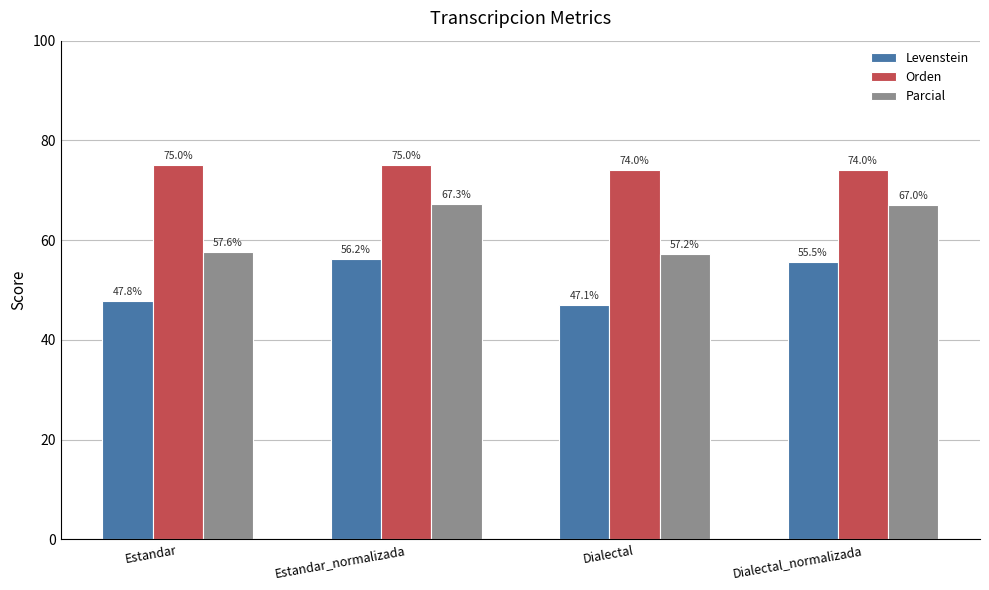

How many series are shown in this chart?

3